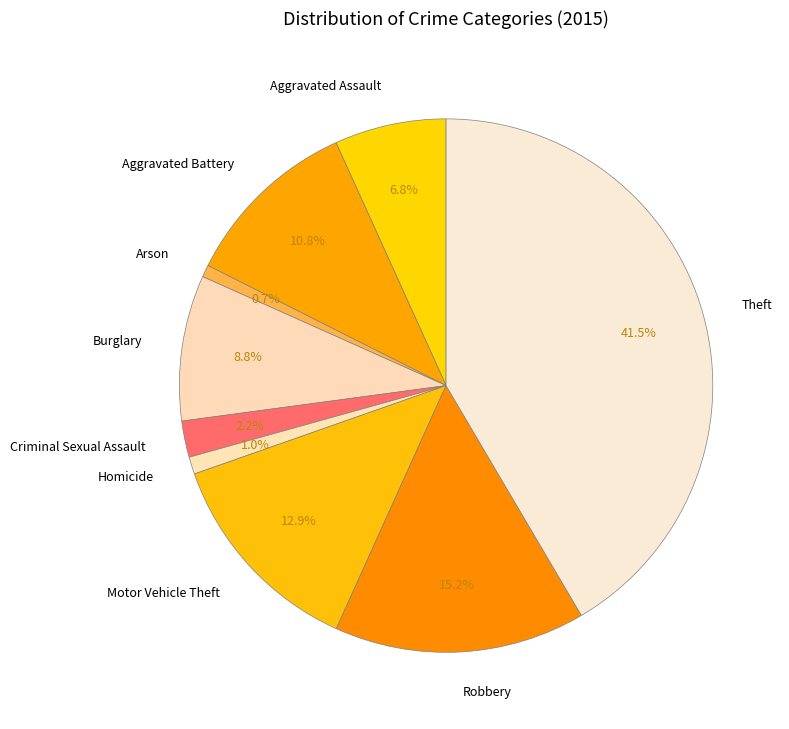

Approximately how many times larger is the value at Robbery compared to Aggravated Battery?

1.4